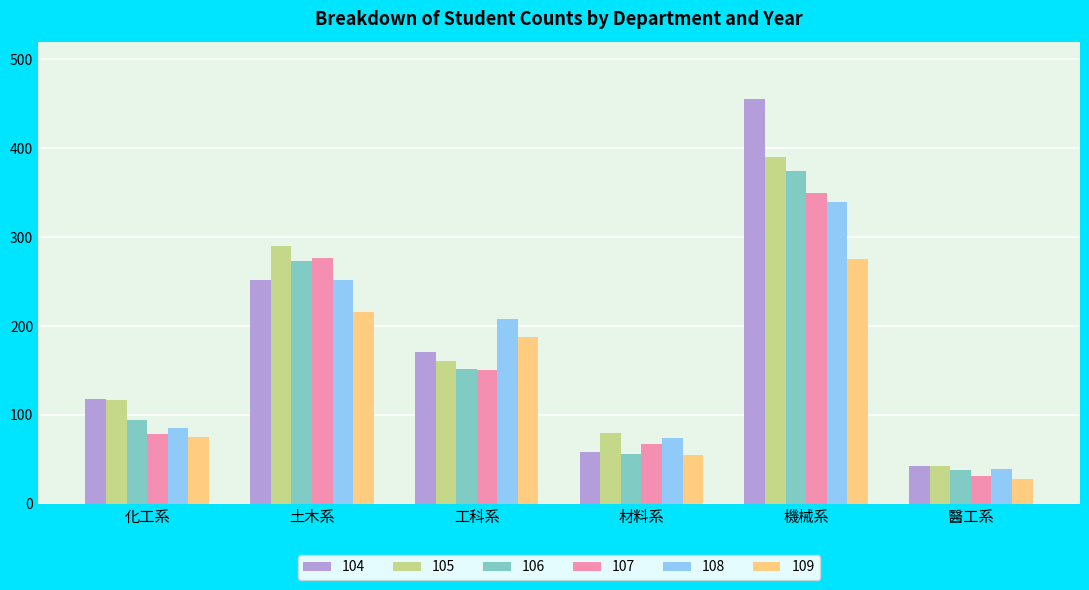

What is the value of the 105 bar at the 3rd from the left?

161